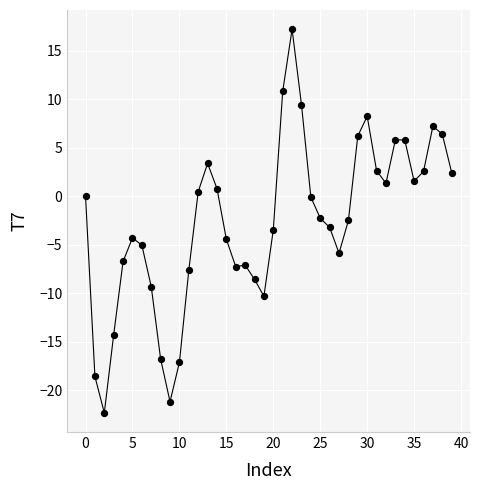

What is the minimum value shown in the chart?

-22.3